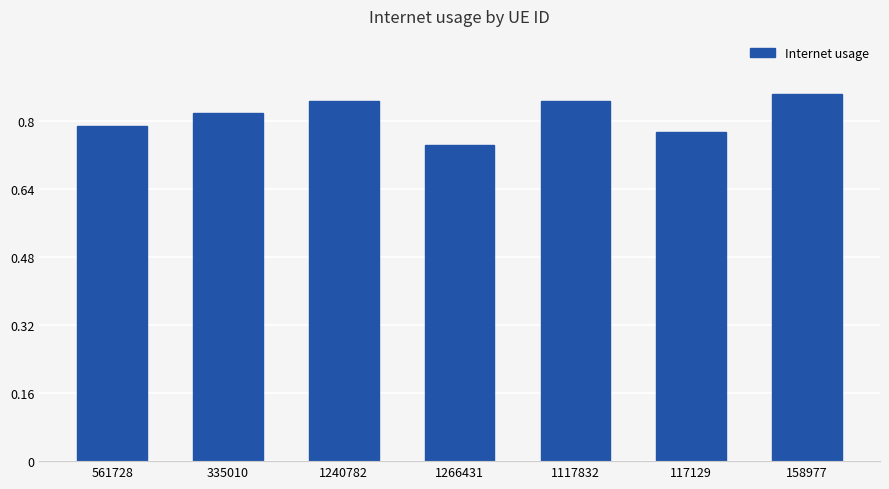

The value at 1266431 is 0.3. True or false?

False